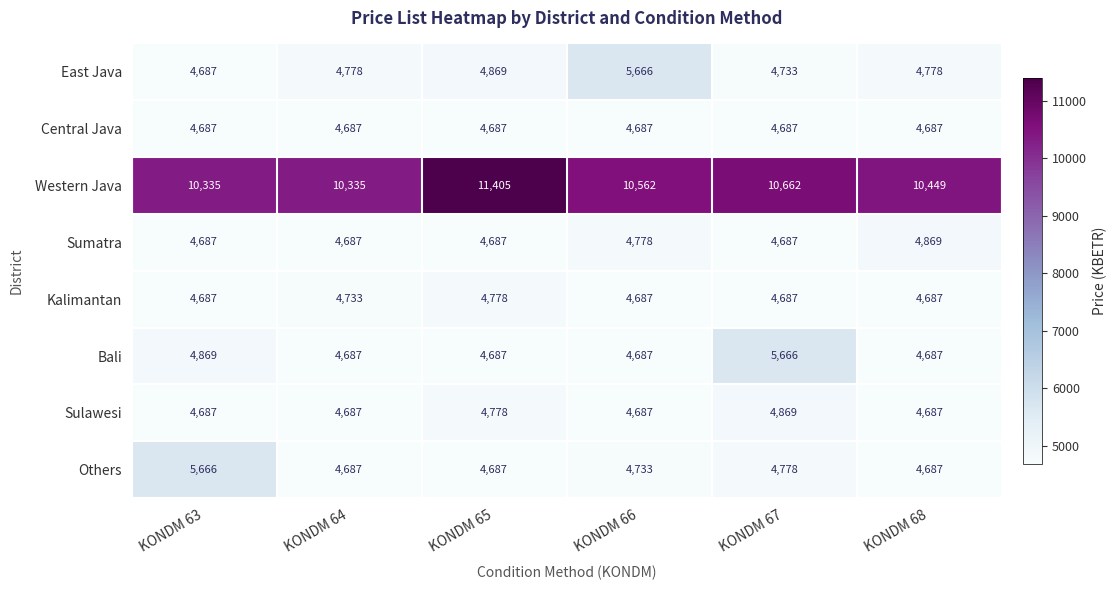

What is the greatest value displayed?

11405